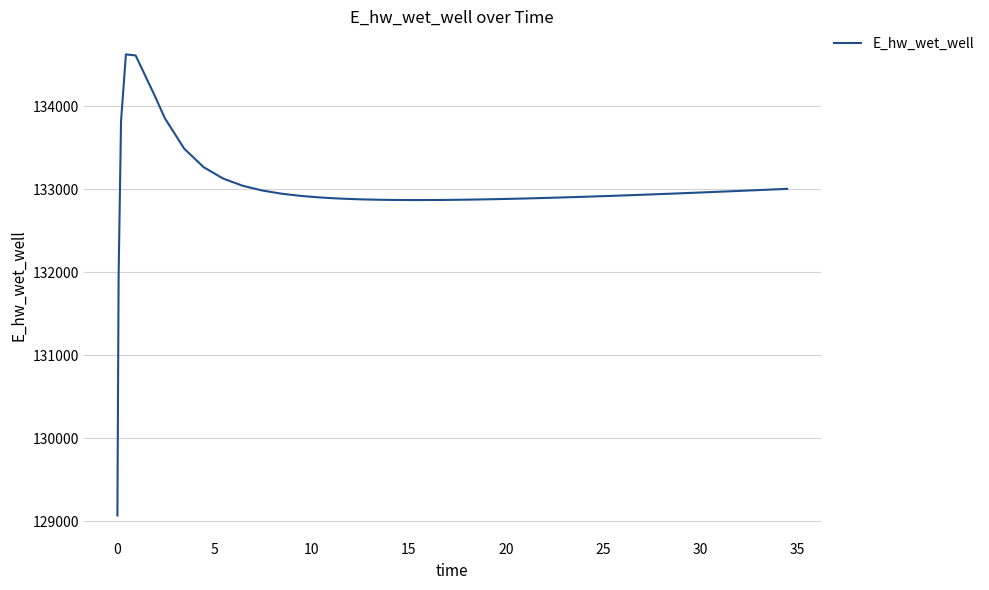

What is the minimum value shown in the chart?

129070.3